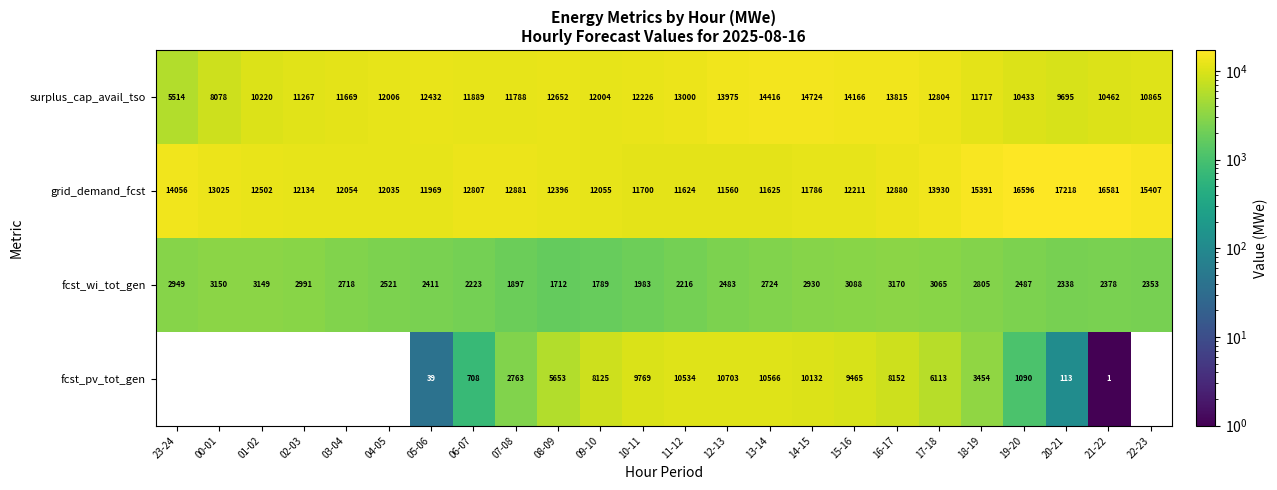

Which series has the widest spread of values?

fcst_pv_tot_gen